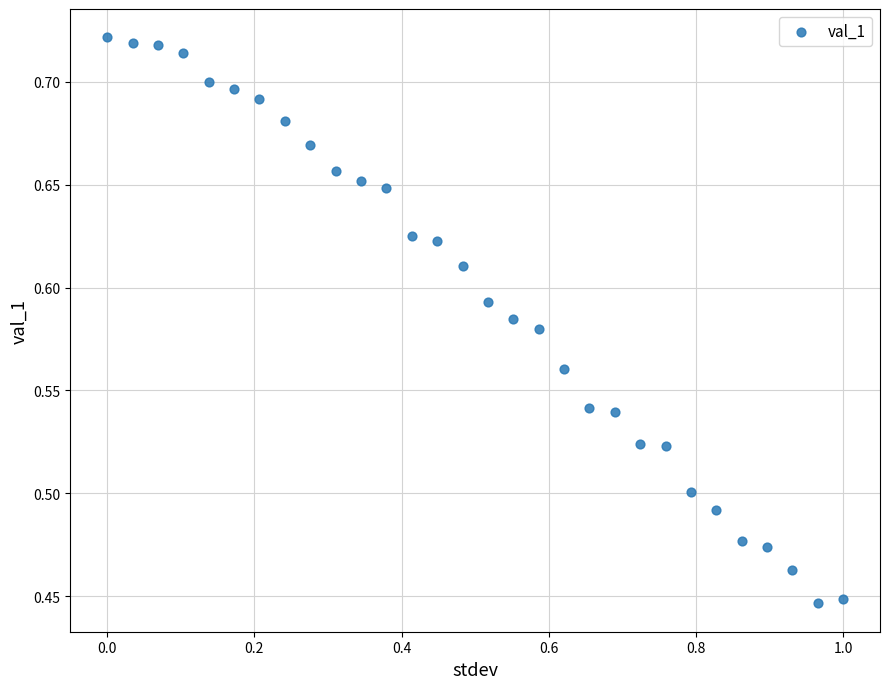

What is the range of Y values (max minus min)?

0.3